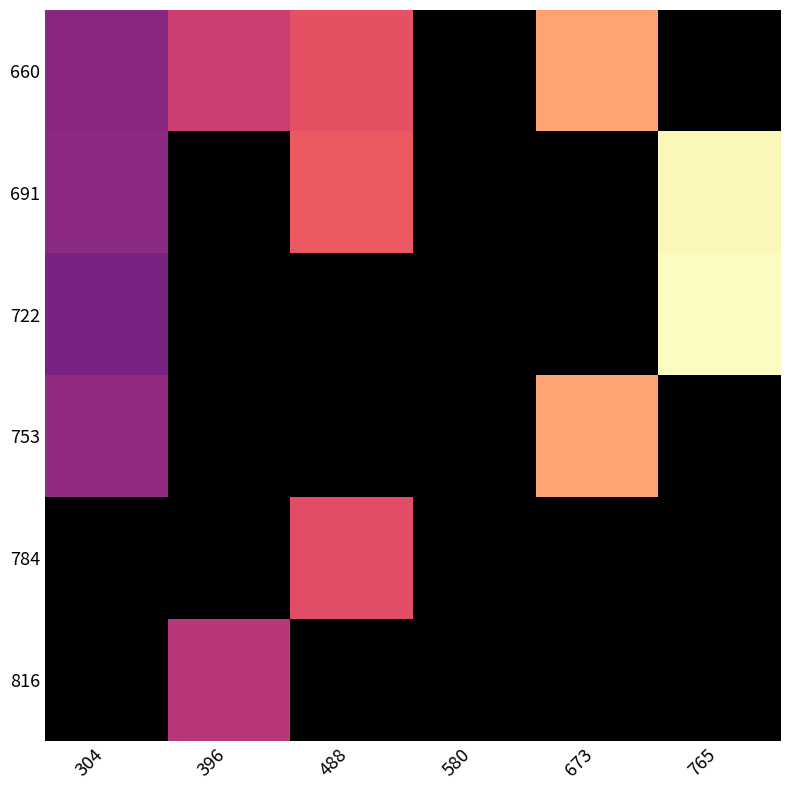

Reading left to right, extract all data points from this chart.

660: 304=339.2	396=472.5	488=533.2	580=0.0	673=695.2	765=0.0
691: 304=344.2	396=0.0	488=553.5	580=0.0	673=0.0	765=847.1
722: 304=303.8	396=0.0	488=0.0	580=0.0	673=0.0	765=857.2
753: 304=357.8	396=0.0	488=0.0	580=0.0	673=698.6	765=0.0
784: 304=0.0	396=0.0	488=523.1	580=0.0	673=0.0	765=0.0
816: 304=0.0	396=432.0	488=0.0	580=0.0	673=0.0	765=0.0